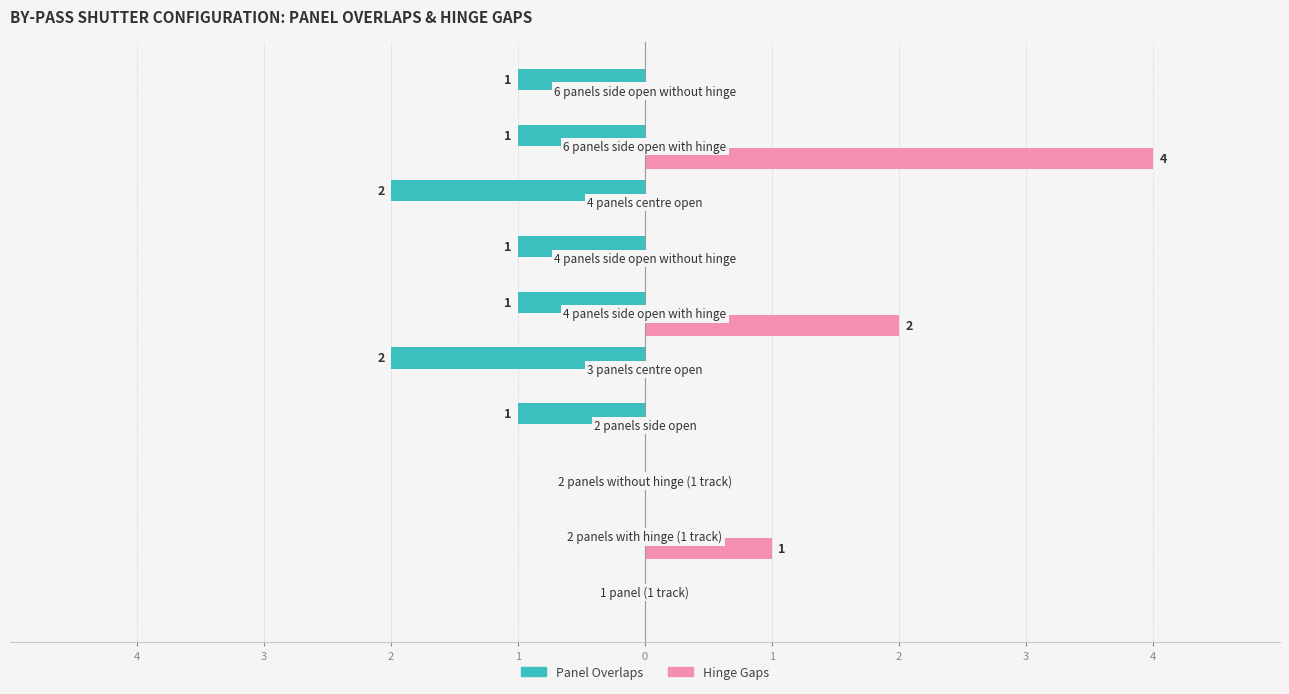

What are all the series names shown in the legend?

Panel Overlaps, Hinge Gaps